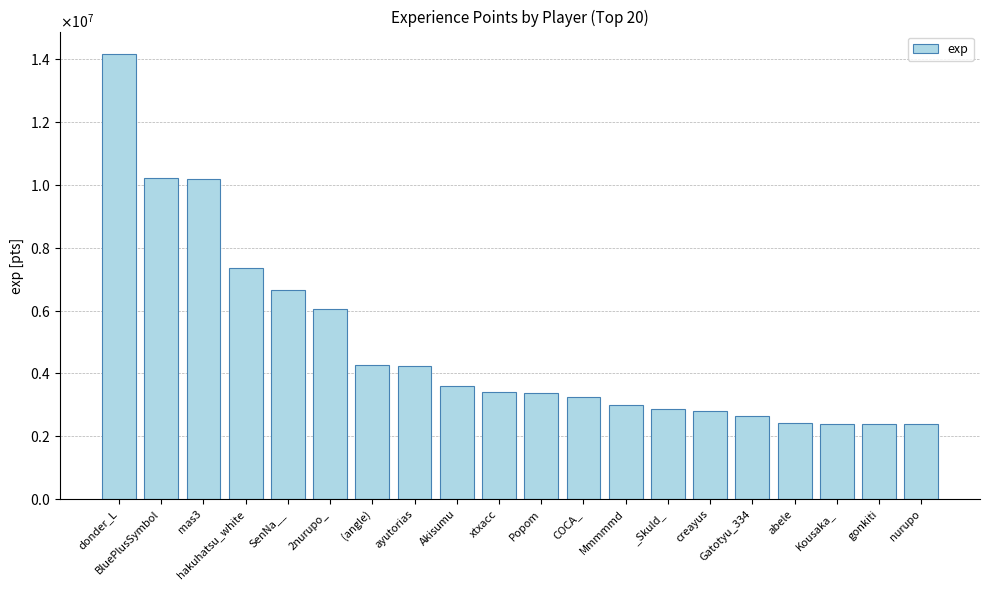

What is the difference between the second highest and minimum values?

7830398